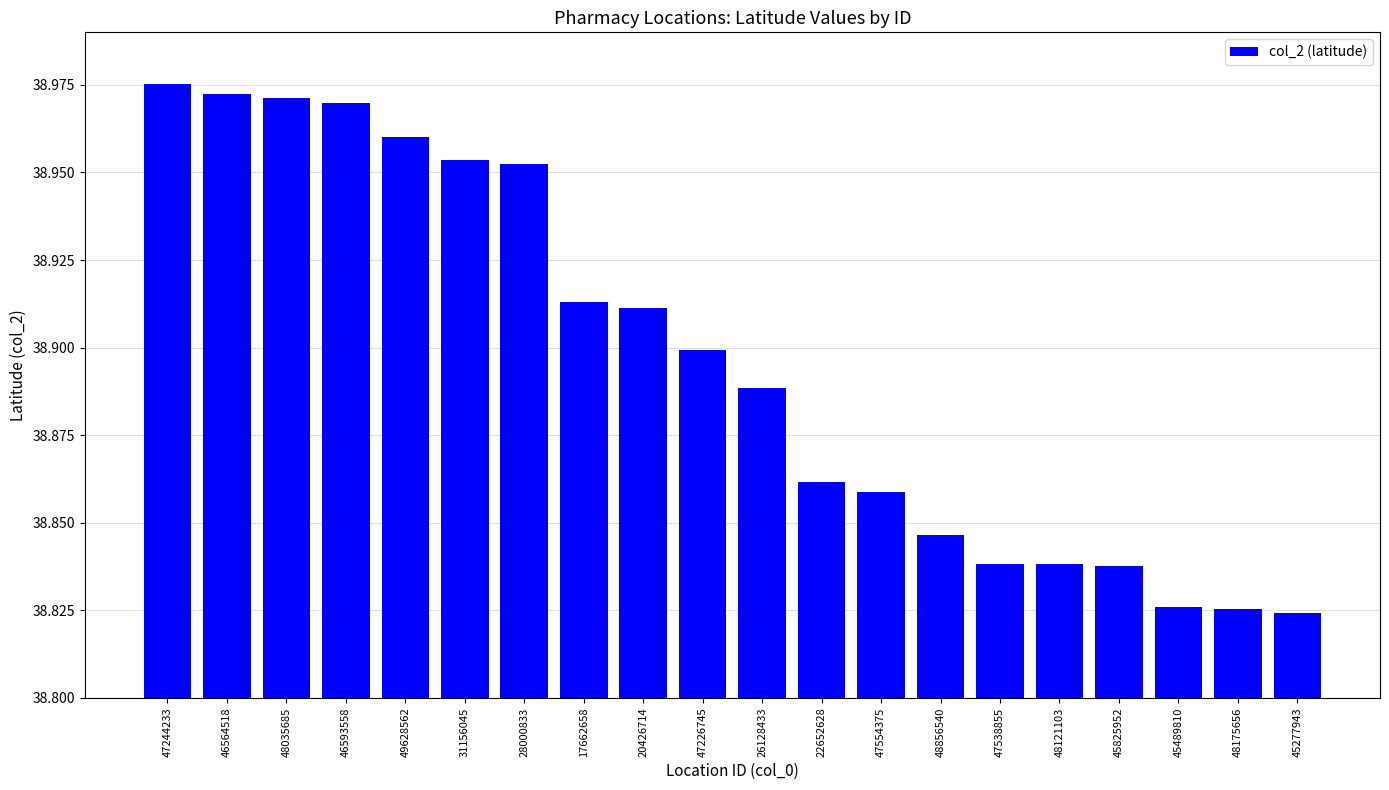

How many bars are there in total?

20